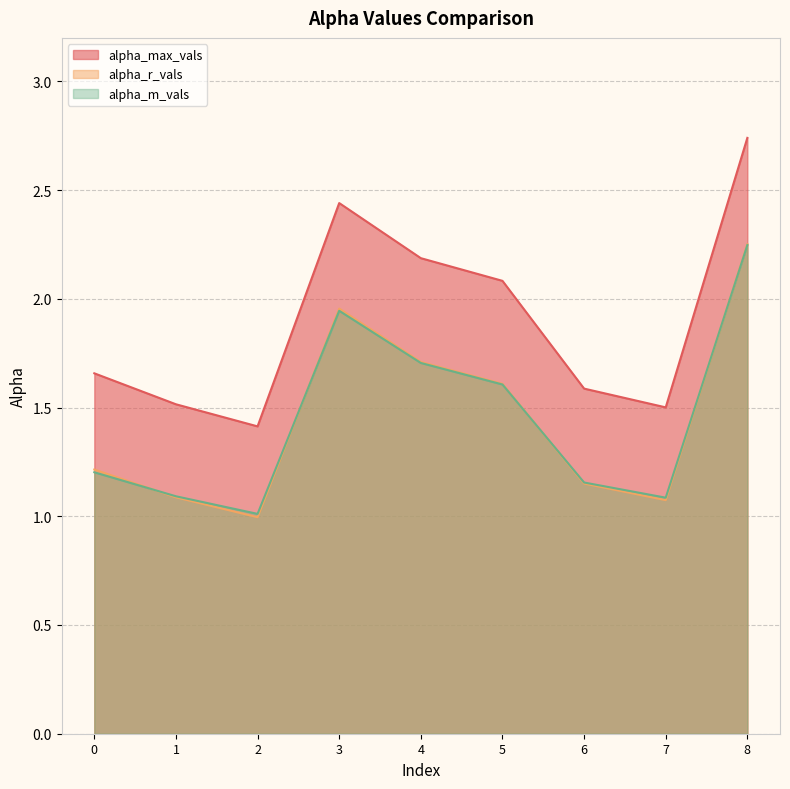

What value does the alpha_m_vals series have at 5?

1.6